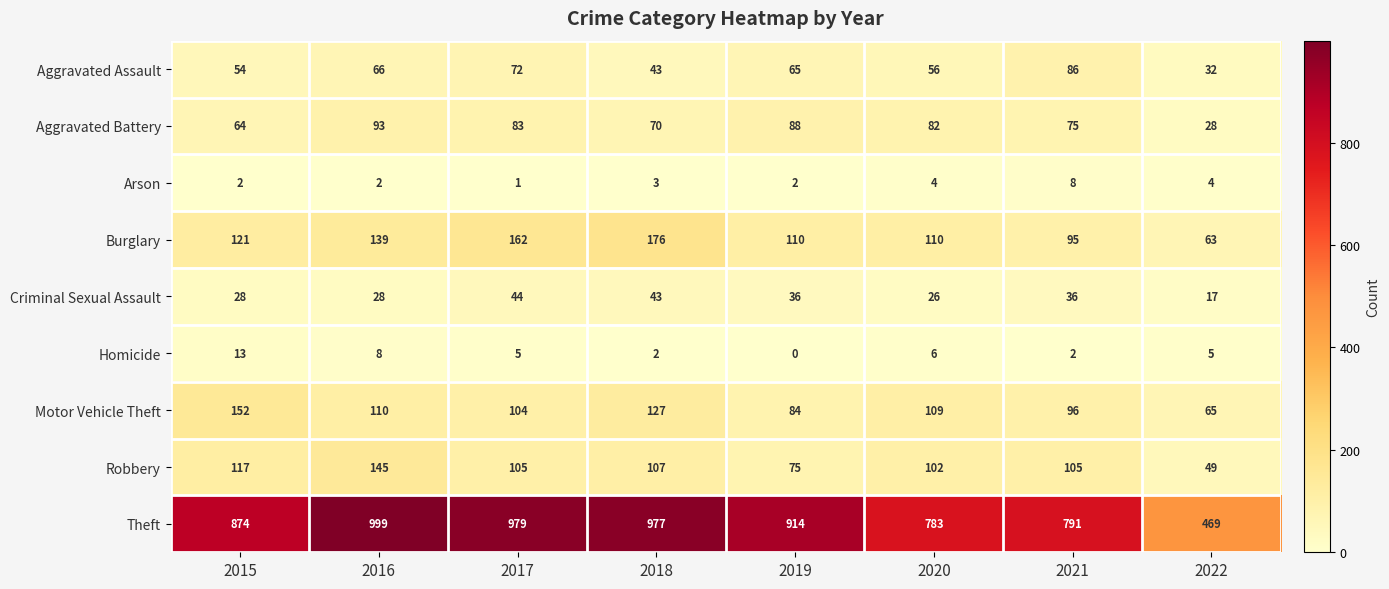

Is it true that Homicide equals 8 at 2016?

True